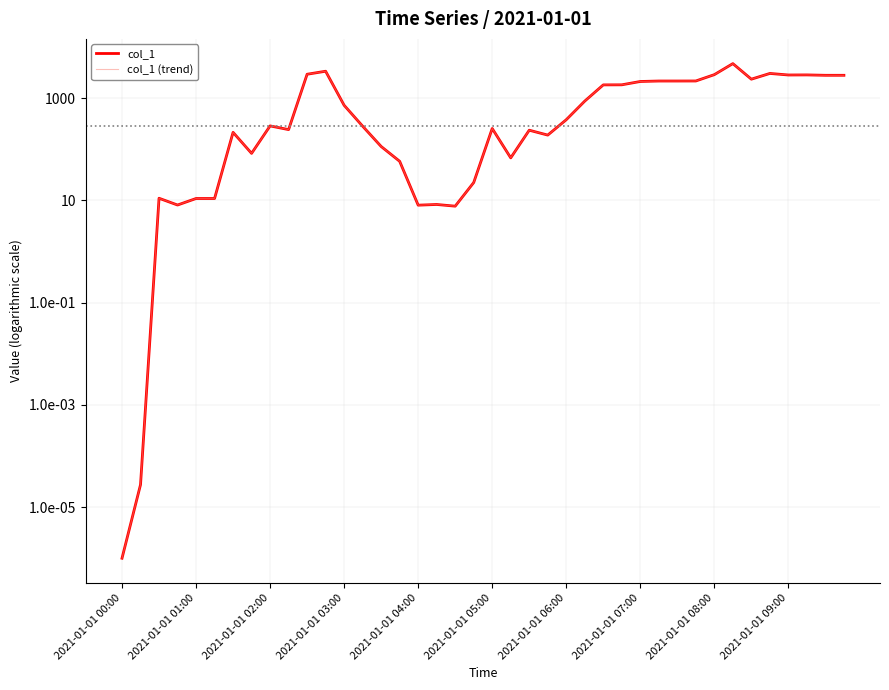

True or false: col_1 and col_1 (trend) cross at least once.

False